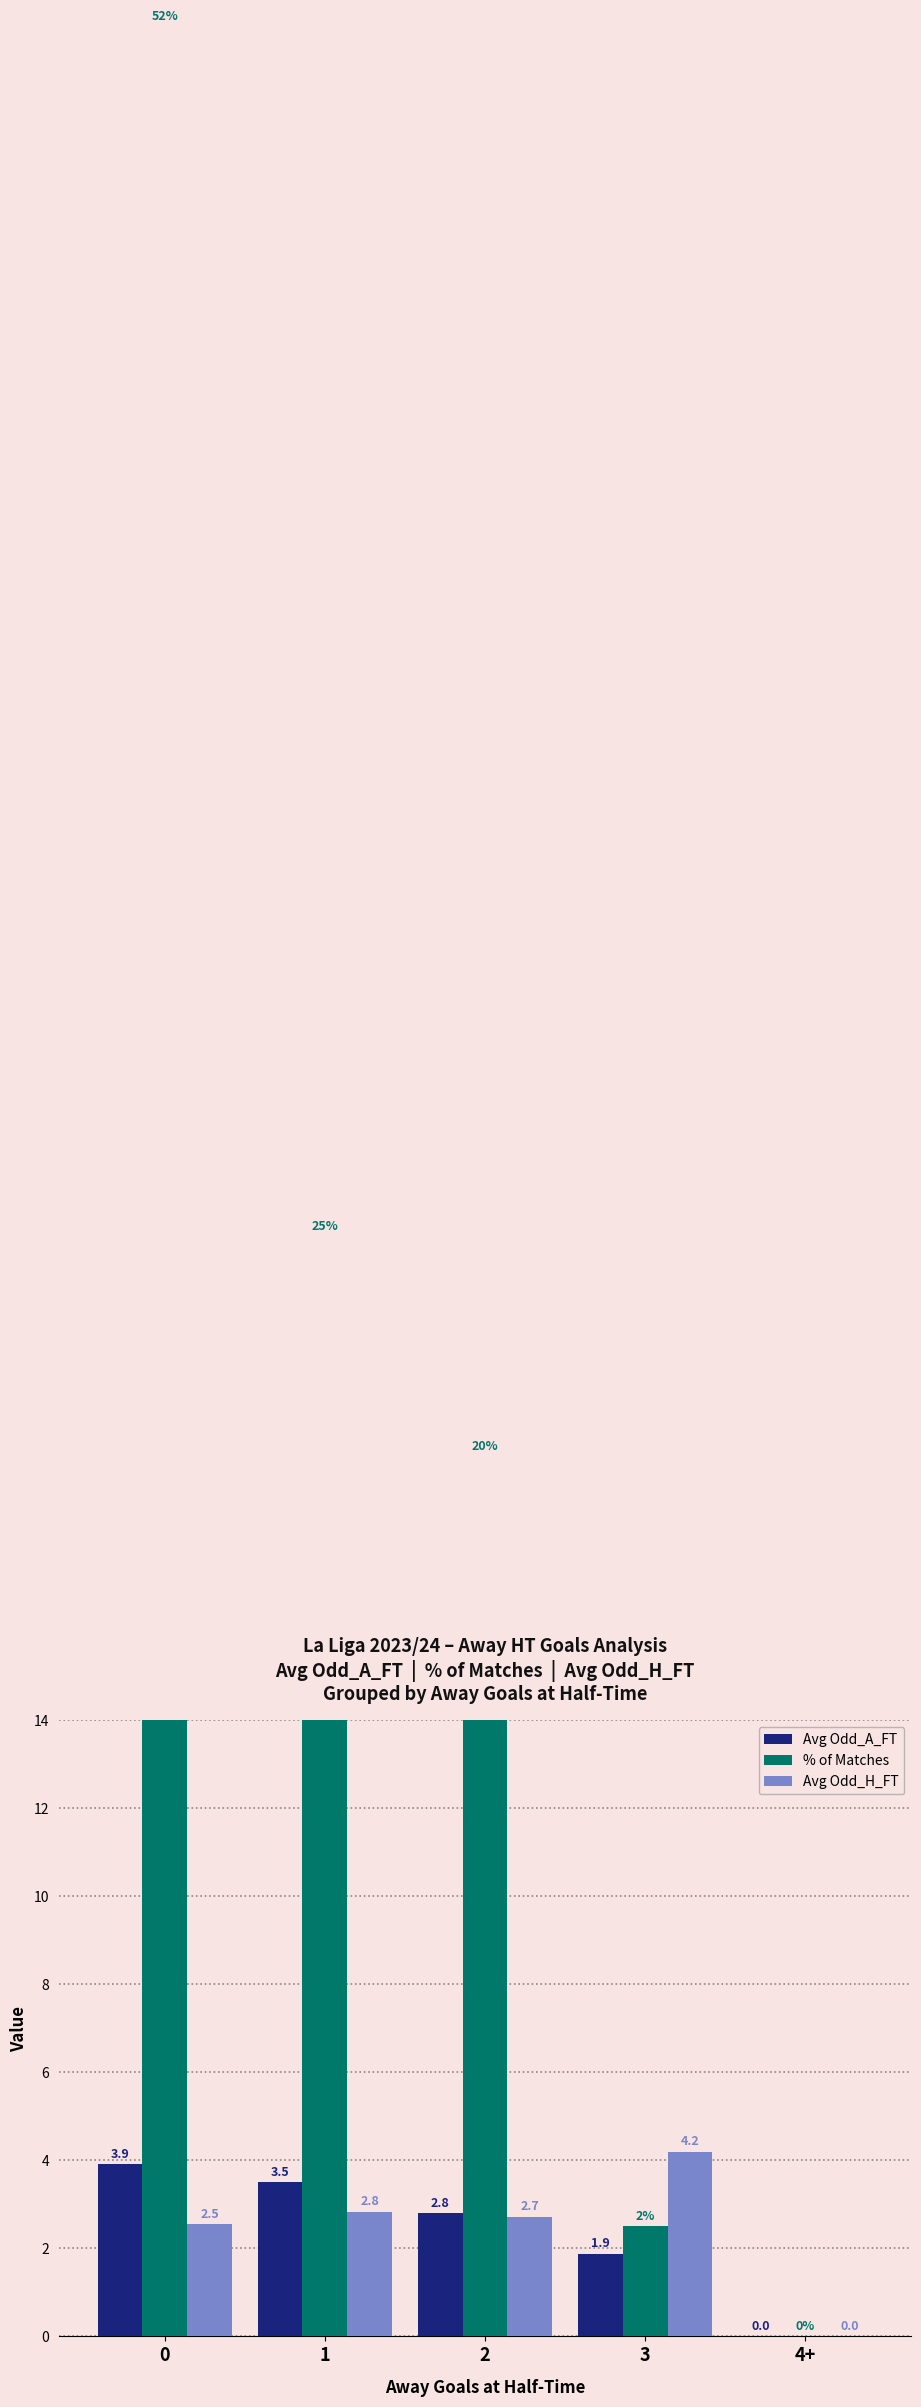

What is the average value of the % of Matches series?

20.0